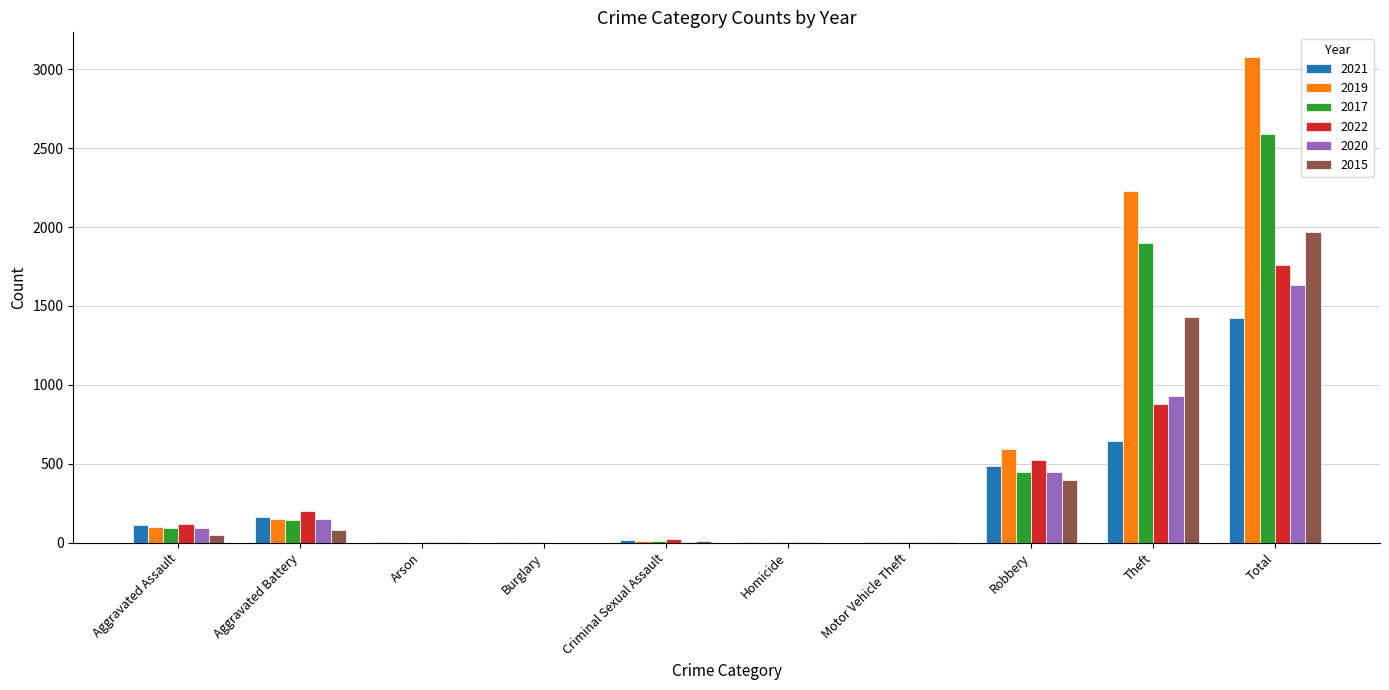

What are all the series names shown in the legend?

2021, 2019, 2017, 2022, 2020, 2015